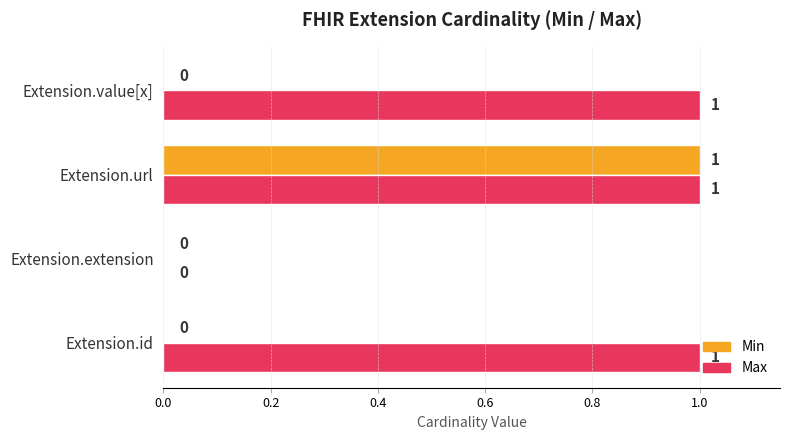

How many data points in Min are above 0?

1